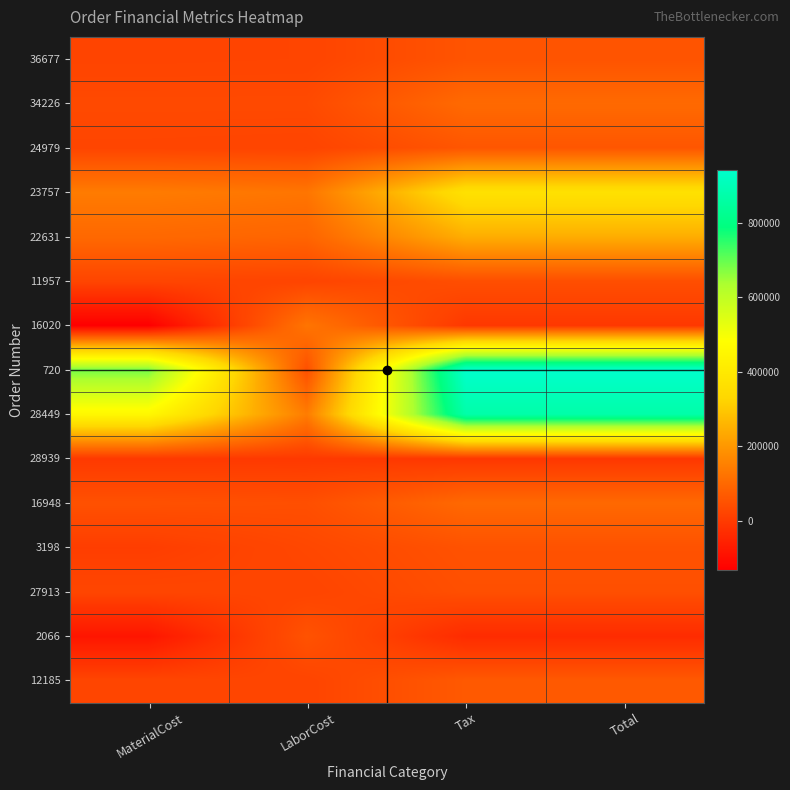

Rank the series at MaterialCost from lowest to highest value.

16020, 2066, 28939, 3198, 36677, 24979, 11957, 27913, 12185, 34226, 16948, 22631, 23757, 28449, 720